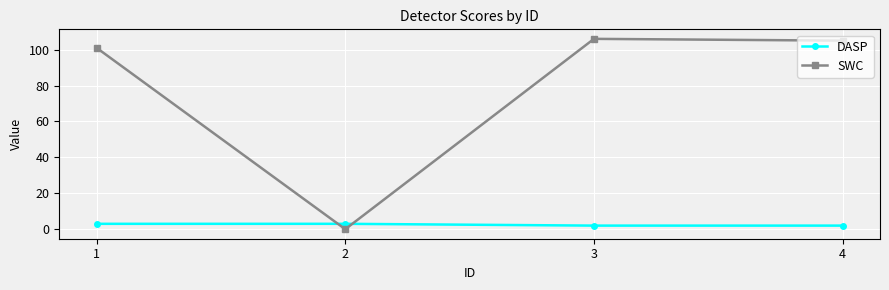

Which series has the widest spread of values?

SWC